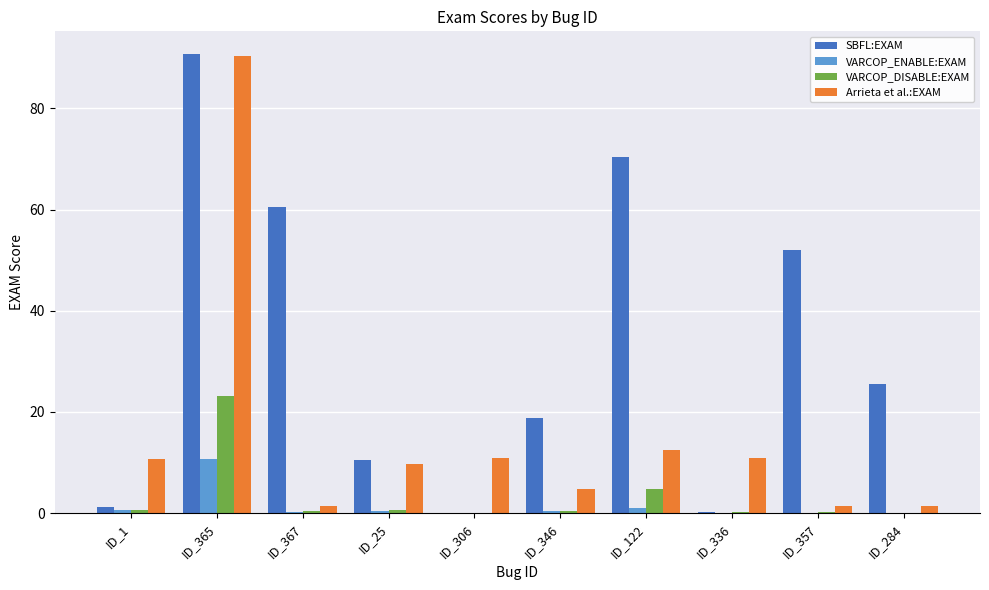

What is the spread (max minus min) of values at ID_346?

18.5